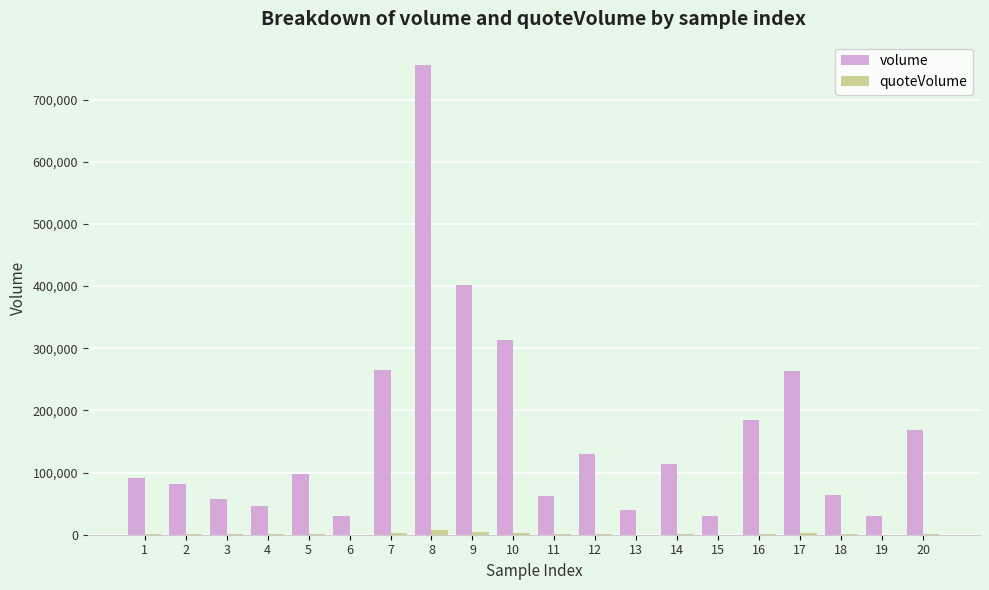

What is the spread (max minus min) of values at 8?

747851.7